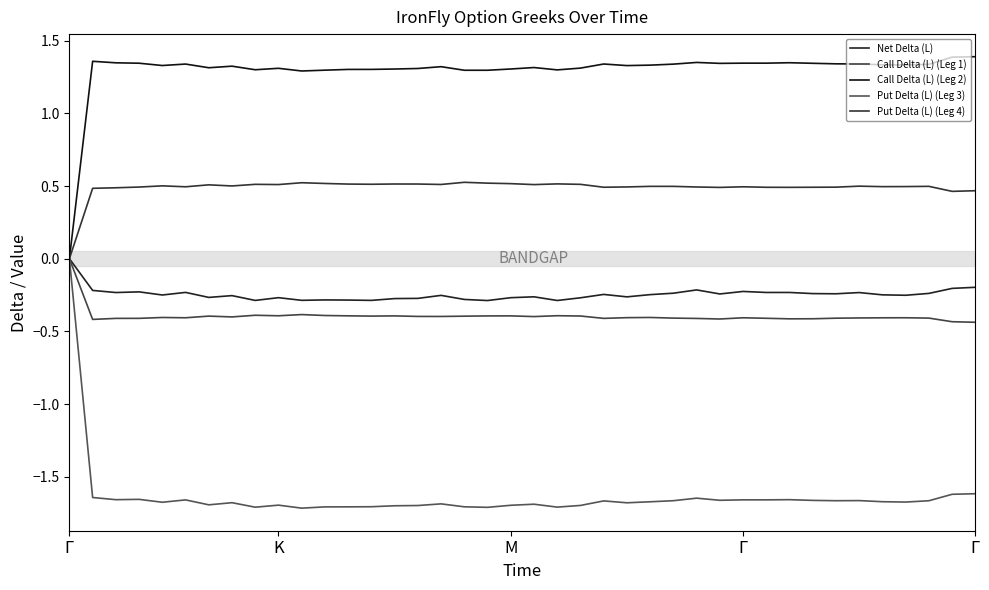

Which series has the widest spread of values?

Put Delta (L) (Leg 3)